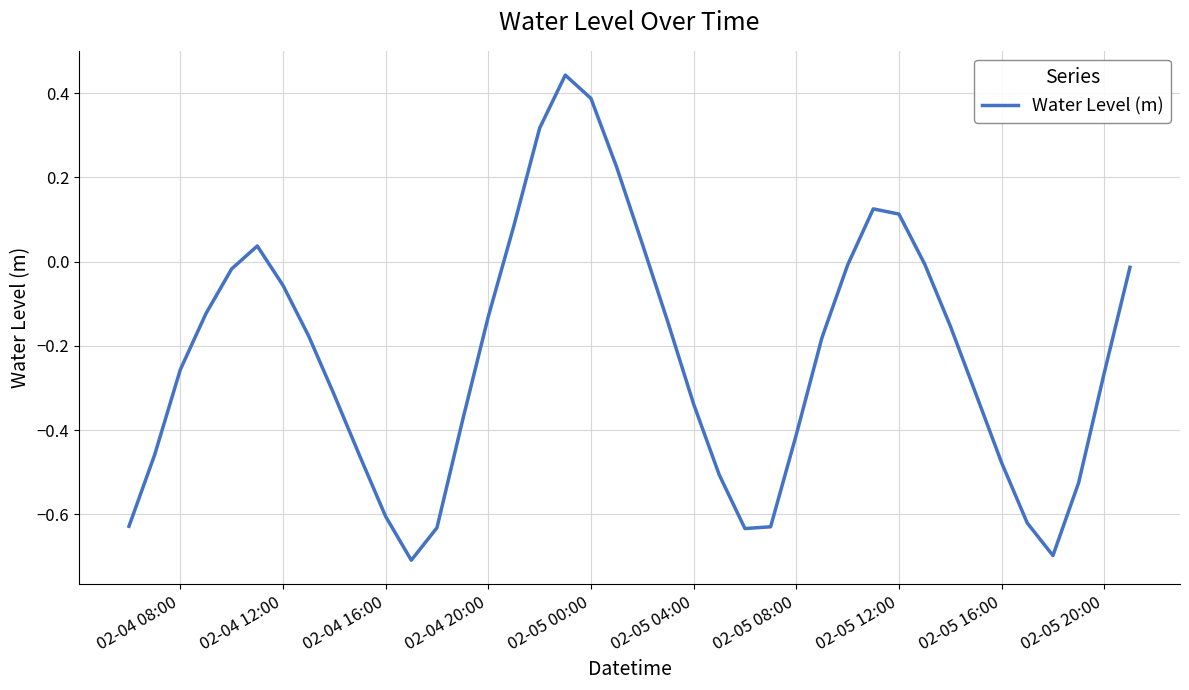

What is the minimum value shown in the chart?

-0.7